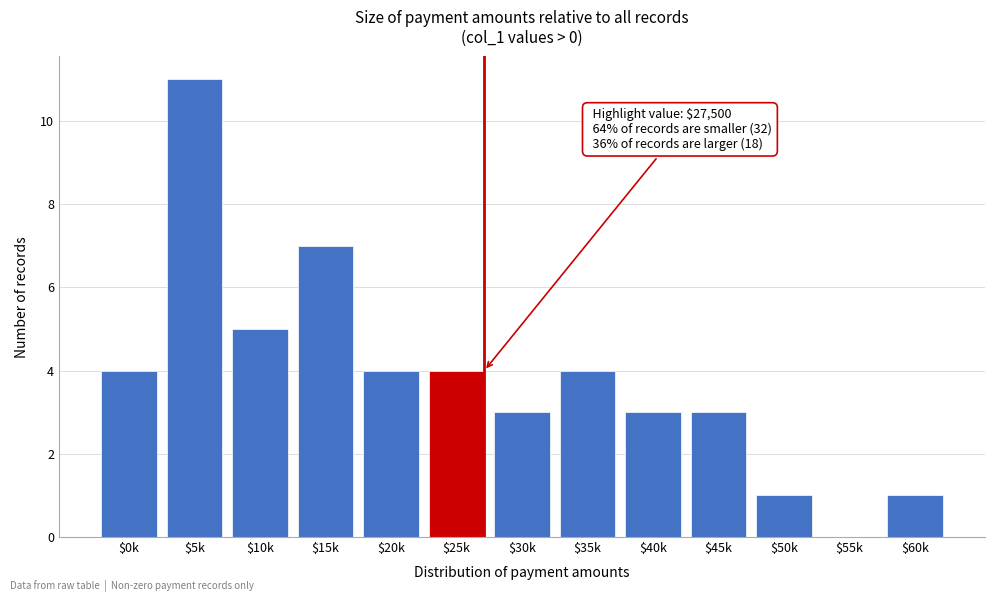

What is the sum of all values?

50